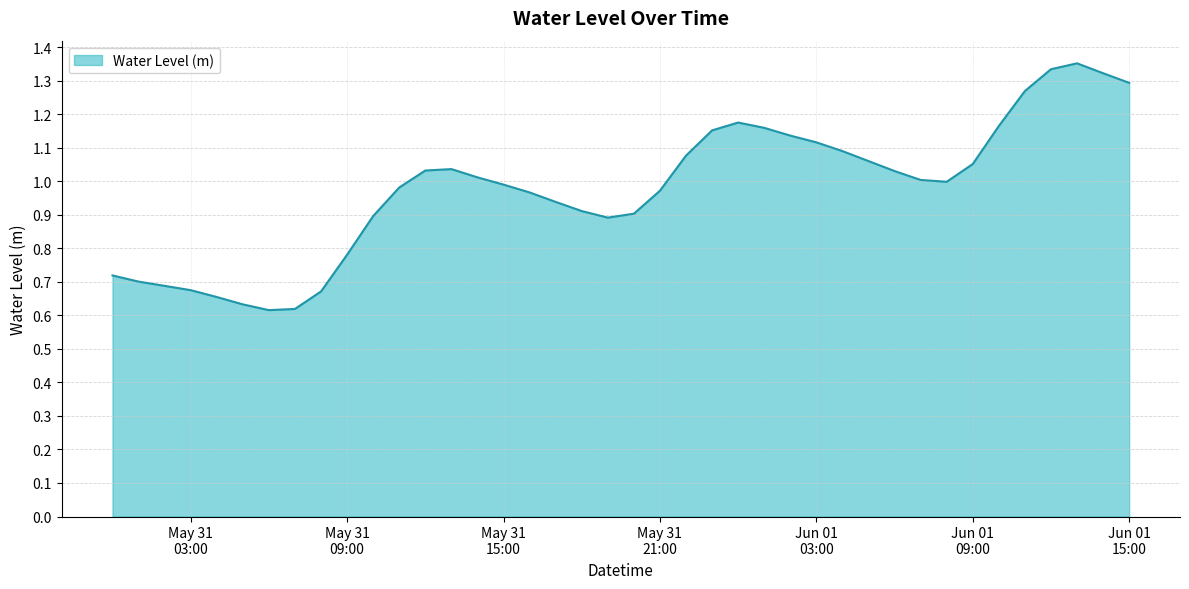

What is the label of the 2nd point from the right?

2023-06-01 14:00:00